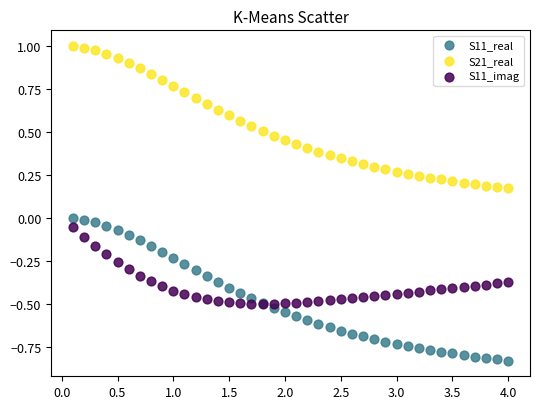

Which series contains the lowest Y value?

S11_real